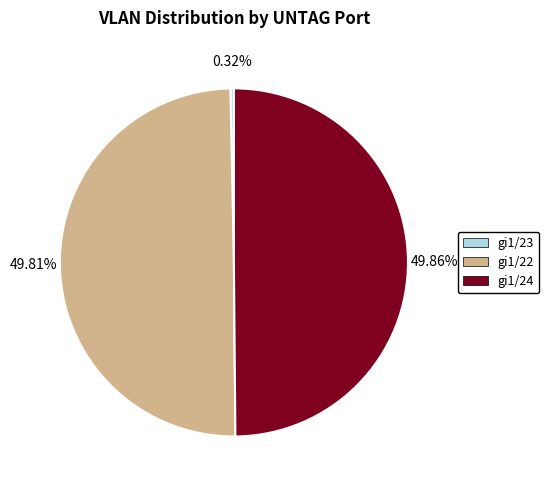

Which slice is the smallest?

gi1/23